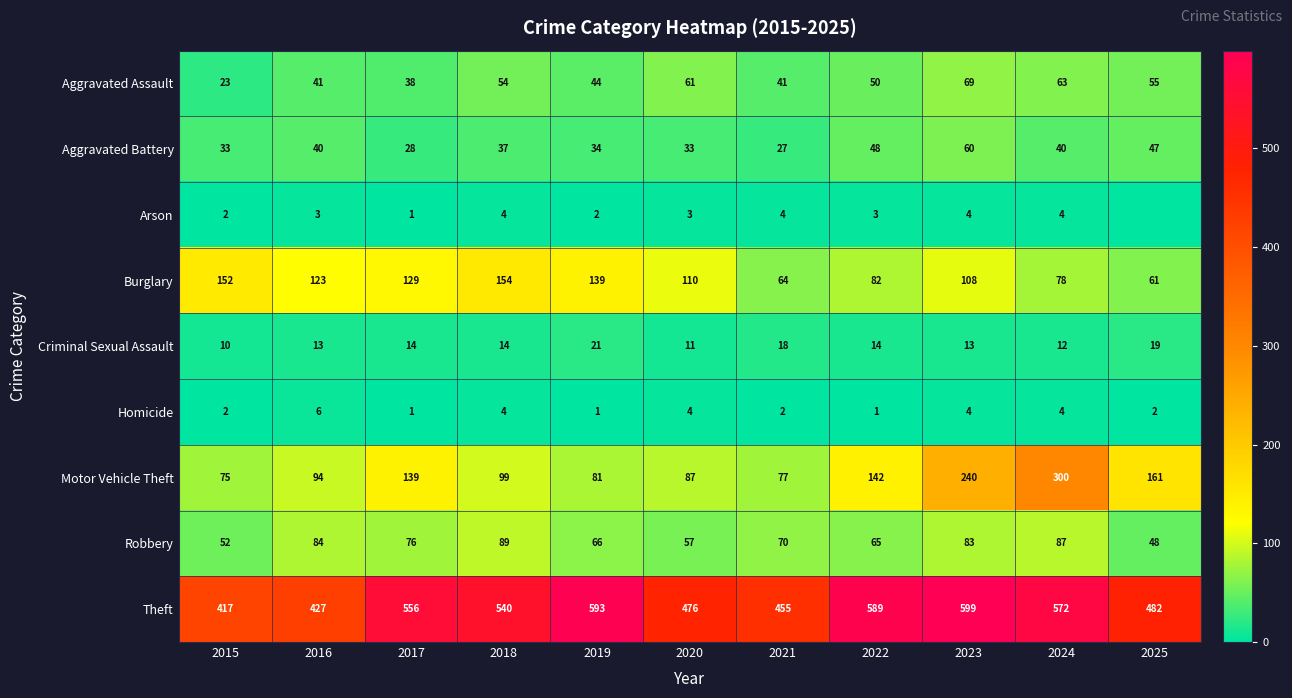

Between 2018 and 2016, which is larger?

2018